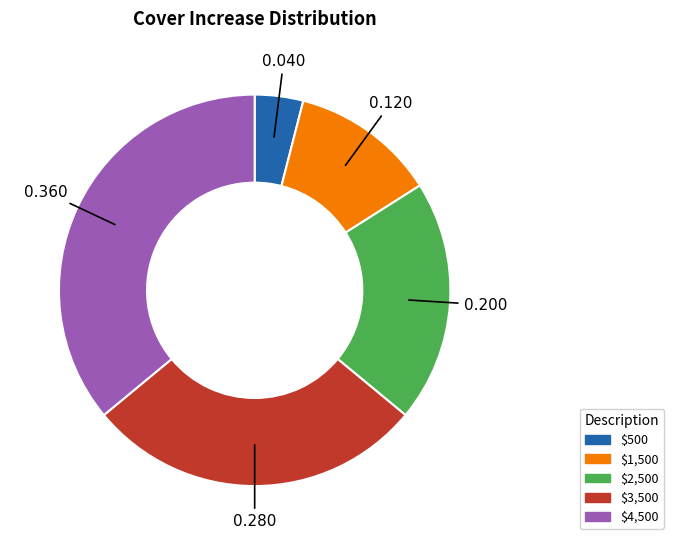

Count the number of slices in the pie.

5